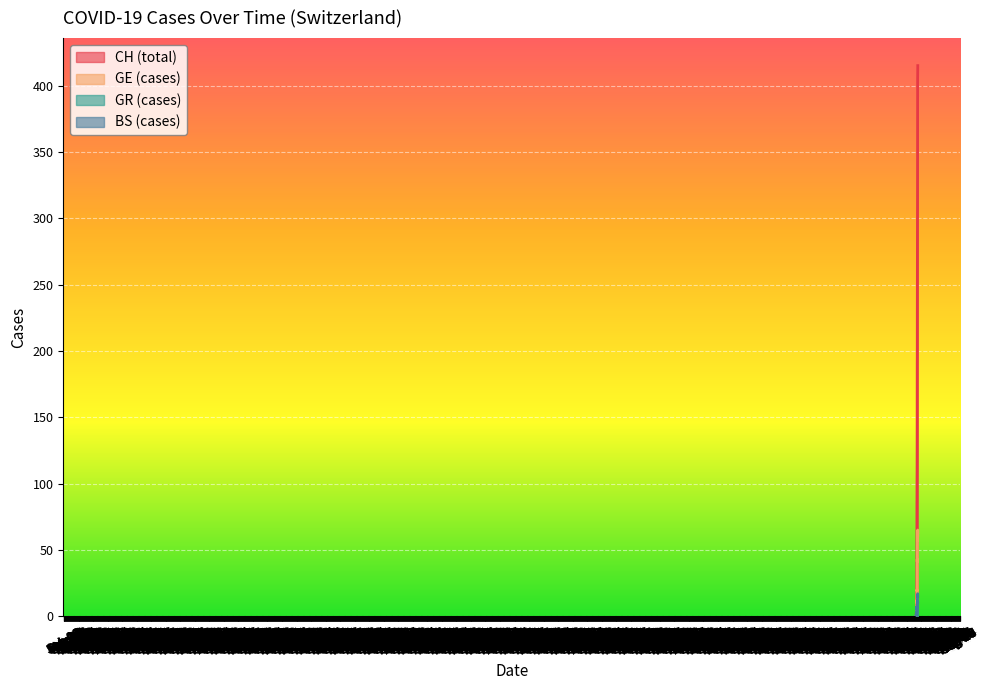

Rank the series by their maximum value, from highest to lowest.

CH (total), GE (cases), BS (cases), GR (cases)